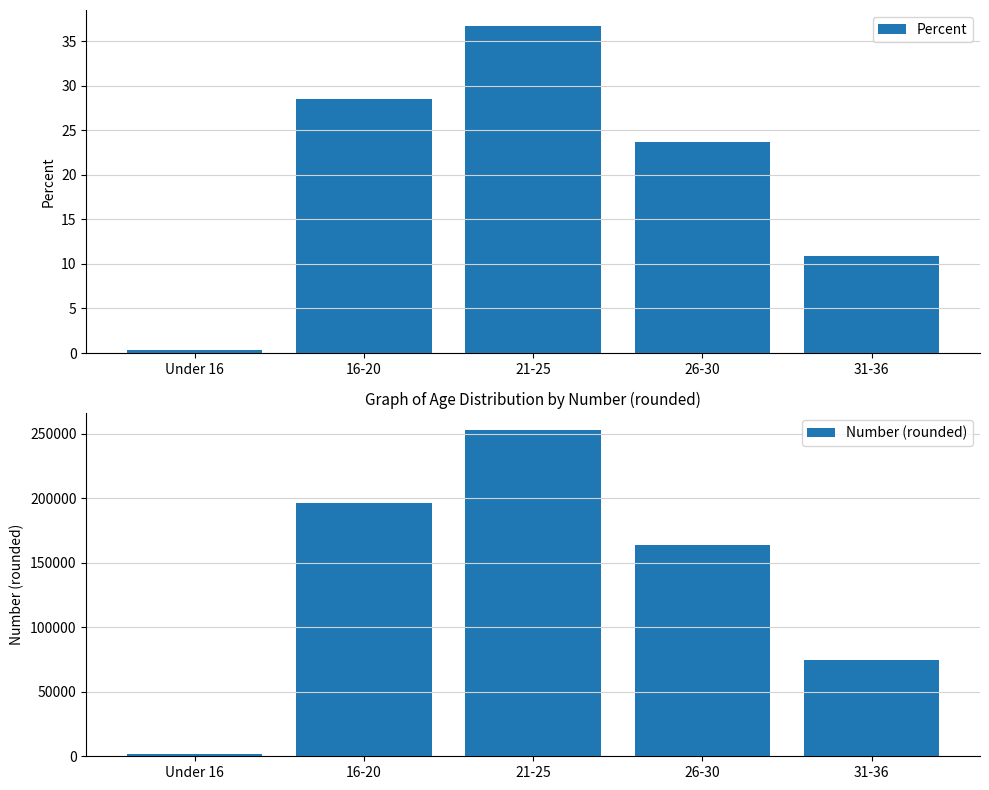

Reading left to right, transcribe all the data shown in this chart.

Percent: 0.3	28.5	36.7	23.7	10.9
Number (rounded): 2000.0	196500.0	253100.0	163400.0	74900.0